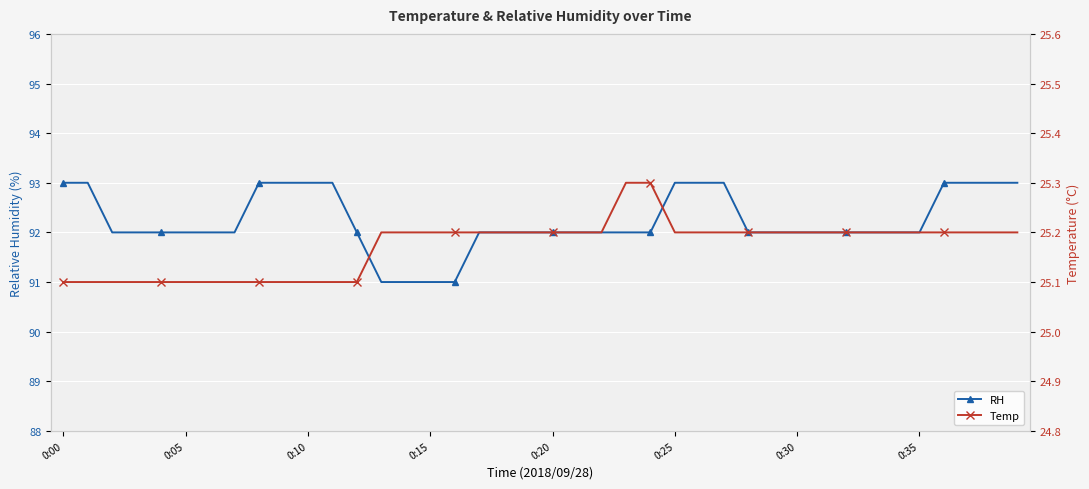

How many lines are shown in the chart?

2